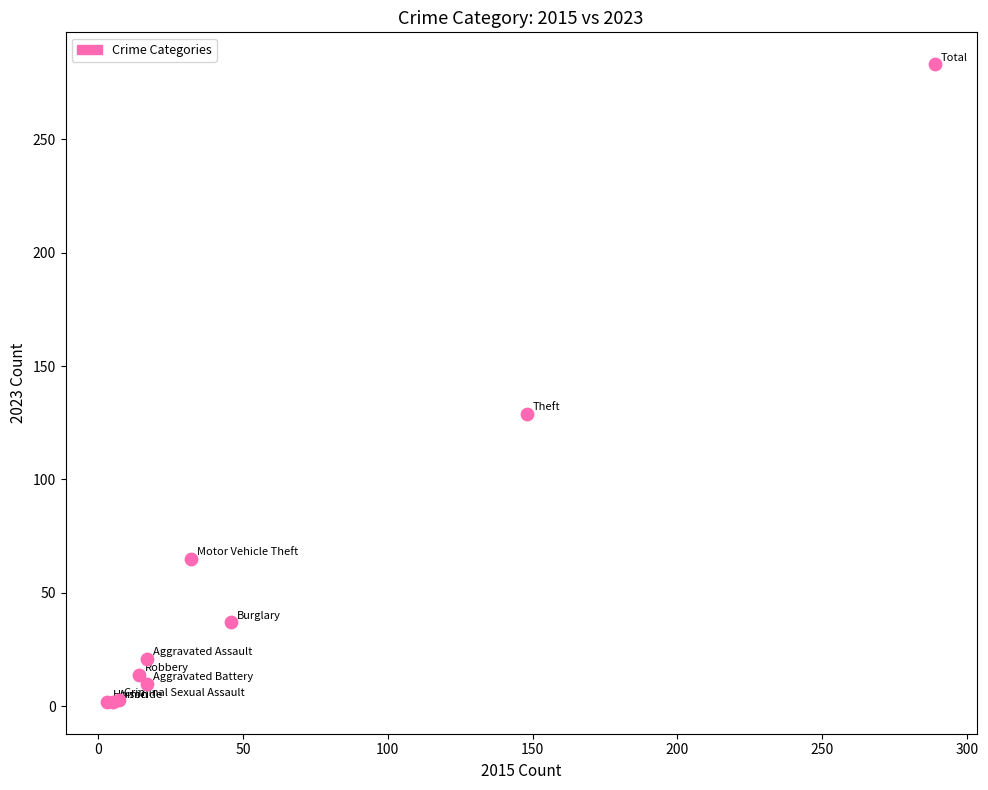

What Y value in the scatter plot is closest to 142?

129